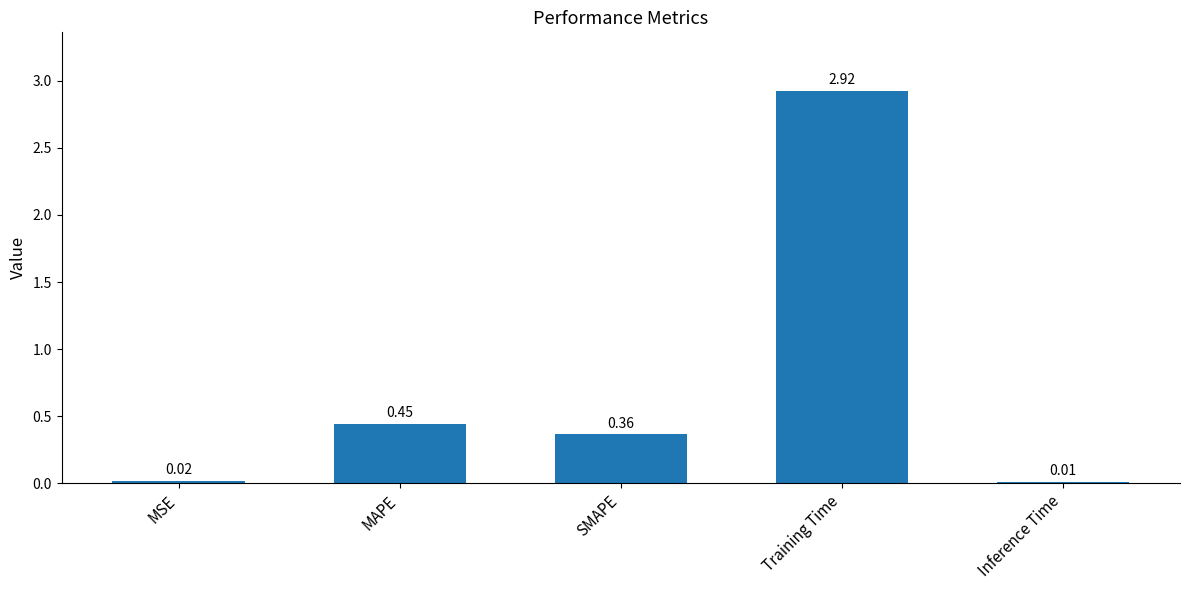

What is the average value?

0.8